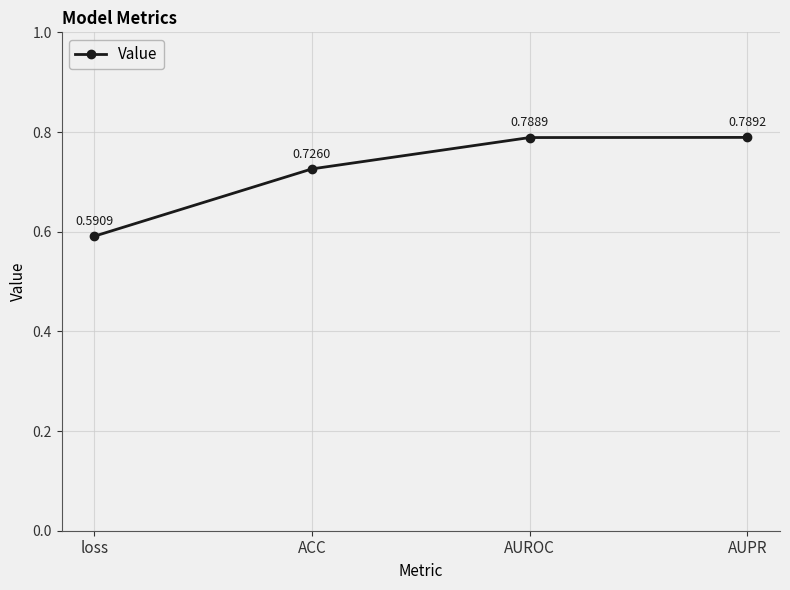

The value at AUROC is 1.1. True or false?

False